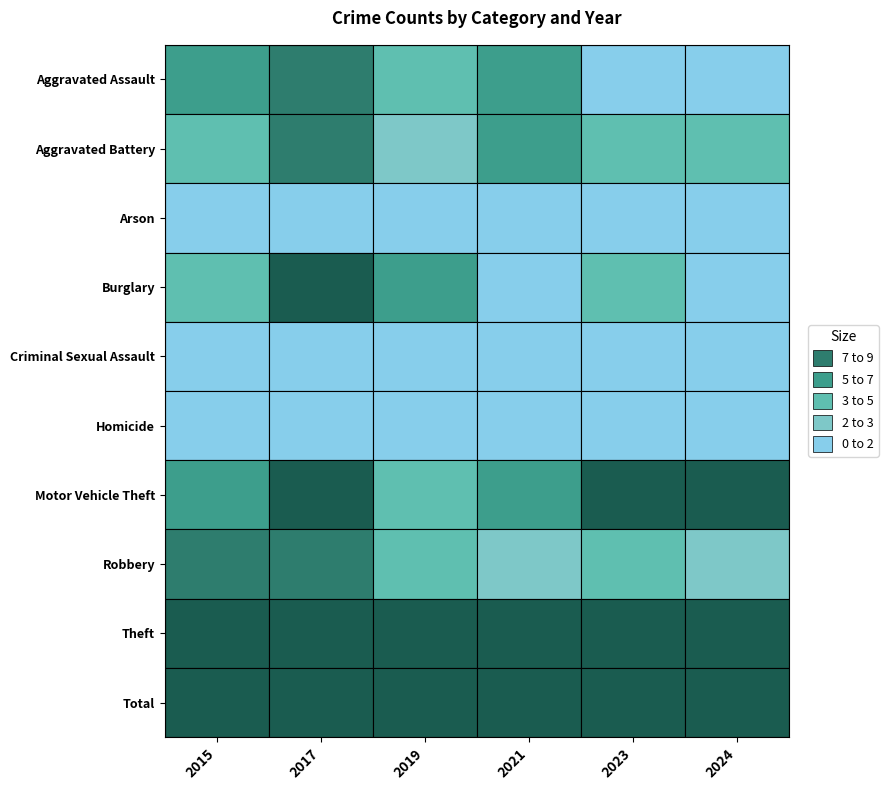

Is it true that 2017 equals 14 at Aggravated Battery?

False